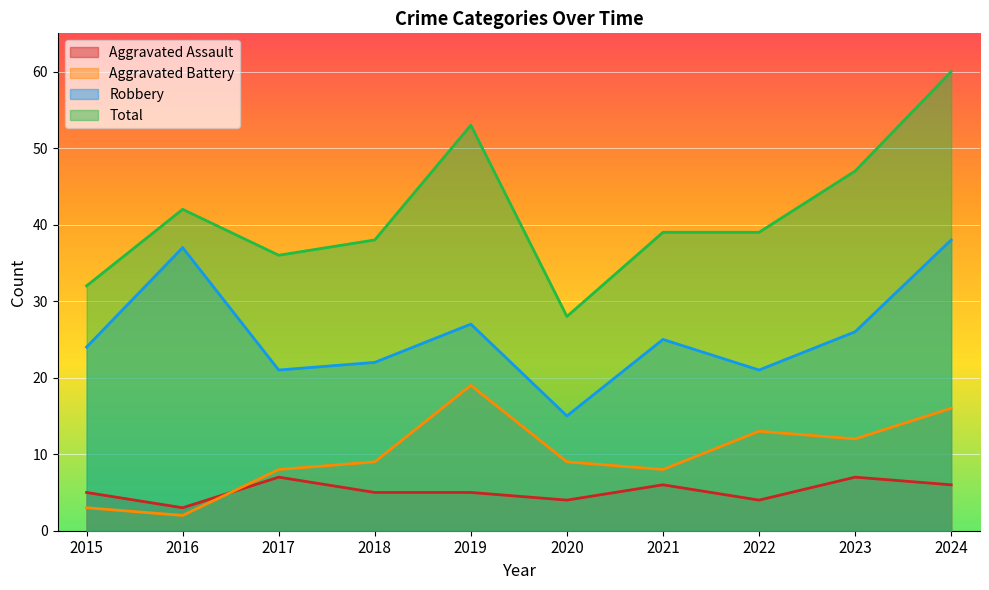

What is the minimum value for Total?

28